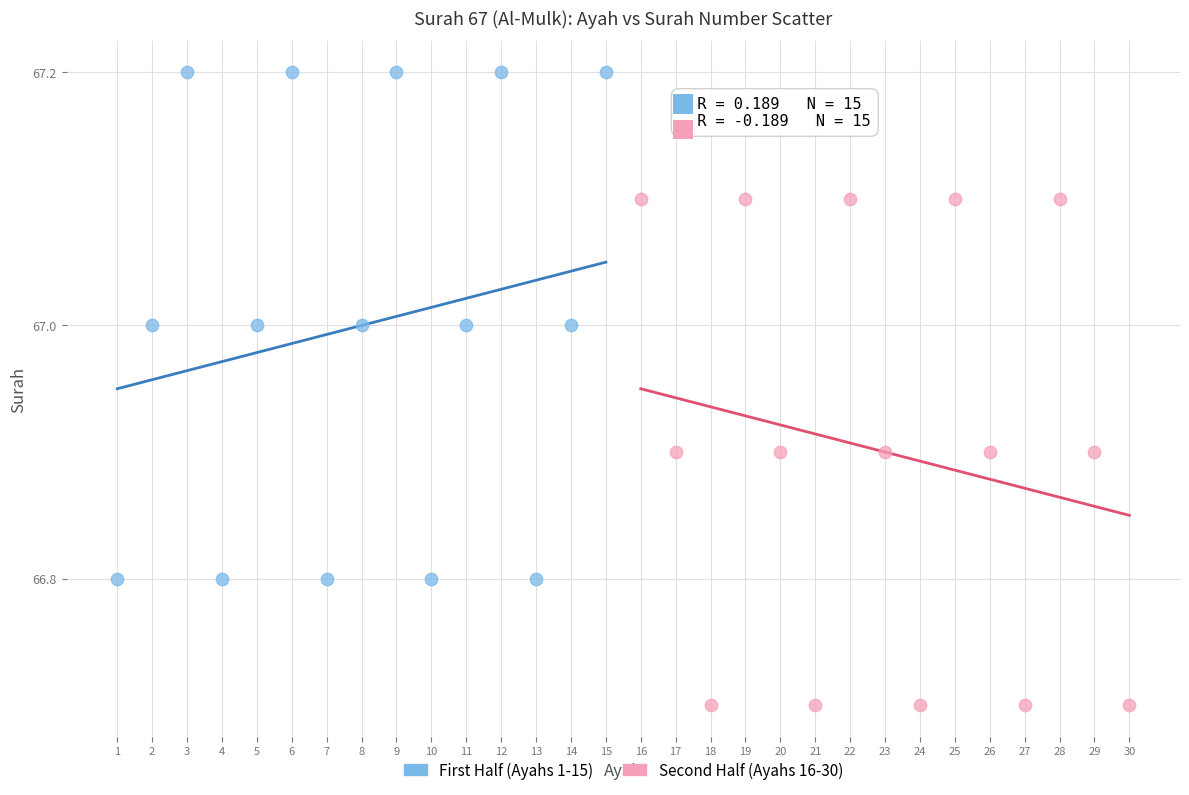

Which series reaches the maximum Y coordinate?

First Half (Ayahs 1-15)